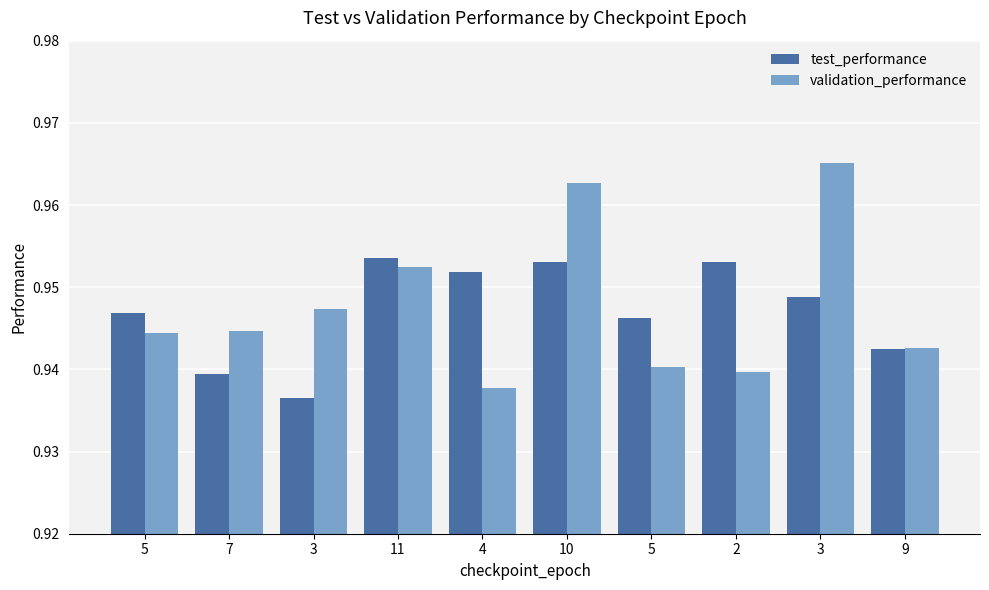

Which series has the largest total across all categories?

validation_performance